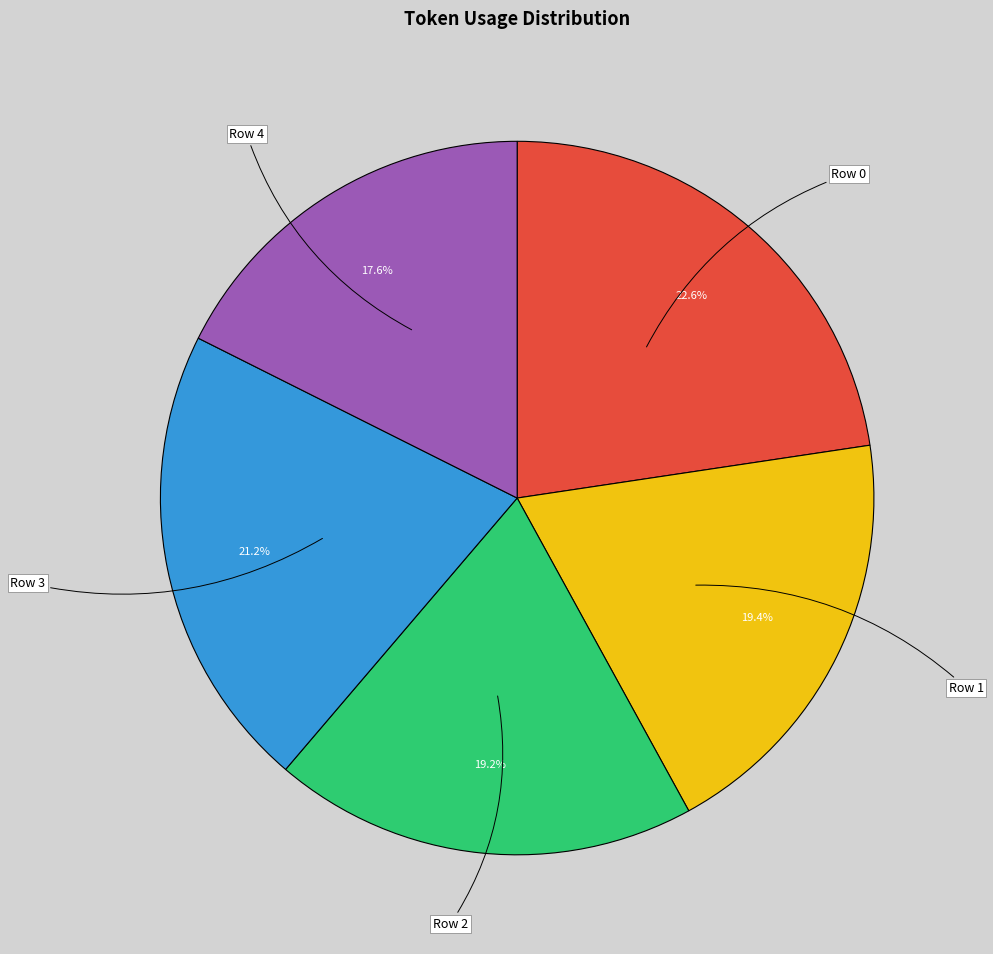

To the nearest percent, what is the difference between the largest and smallest slice percentages?

5%